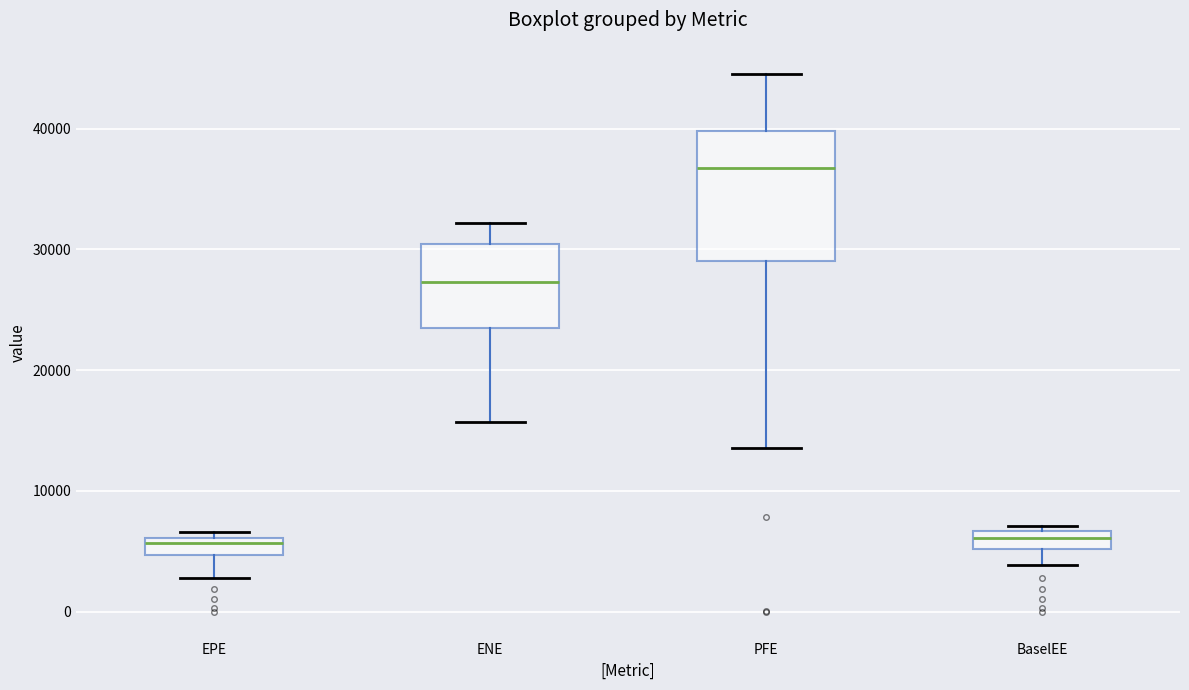

Which box is the tallest, from its lower edge to its upper edge?

PFE